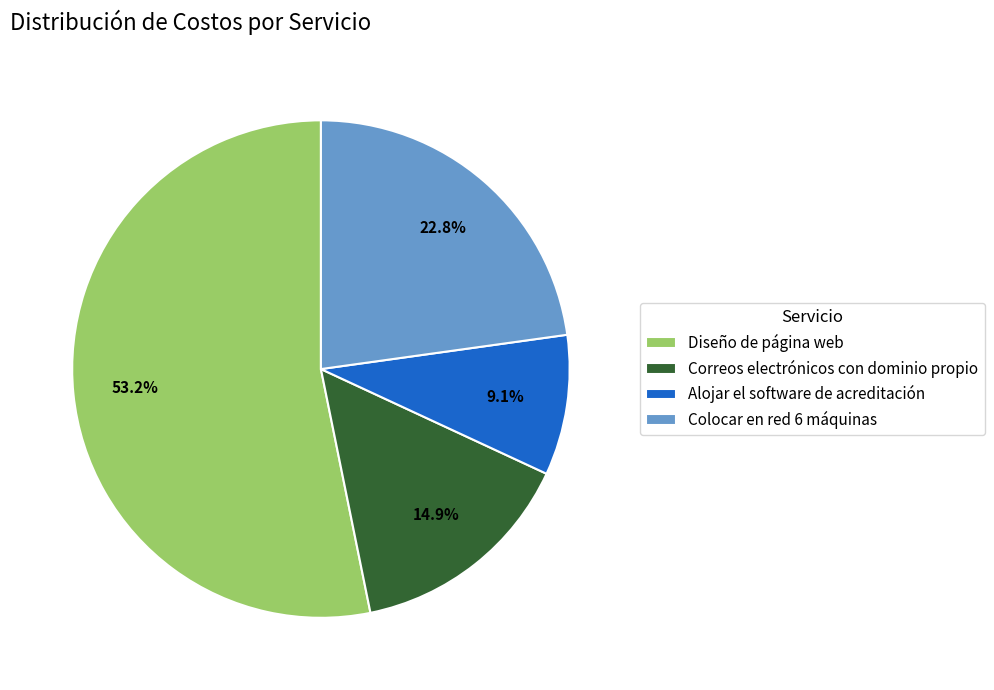

To the nearest percent, what portion does Diseño de página web represent?

53%